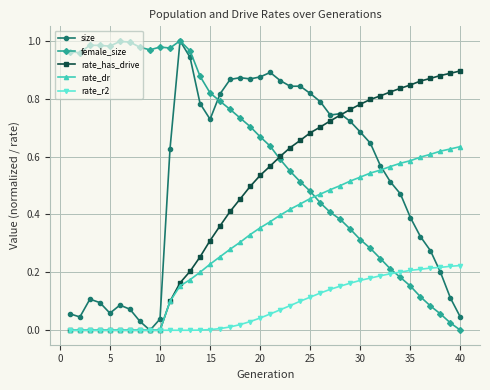

Which series has the largest total across all categories?

female_size